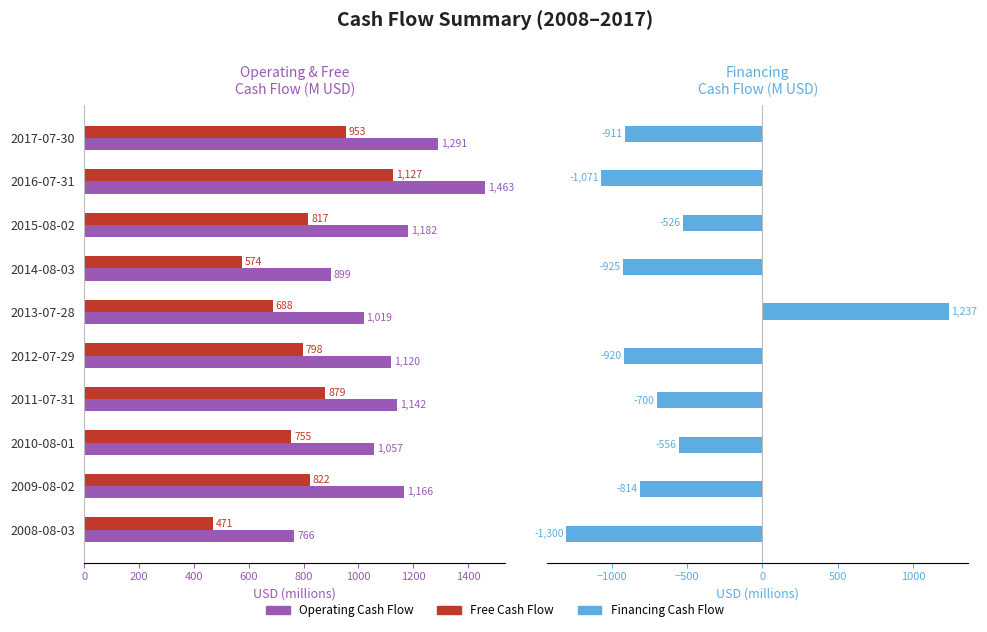

How many data points in Financing Cash Flow are less than -814?

5